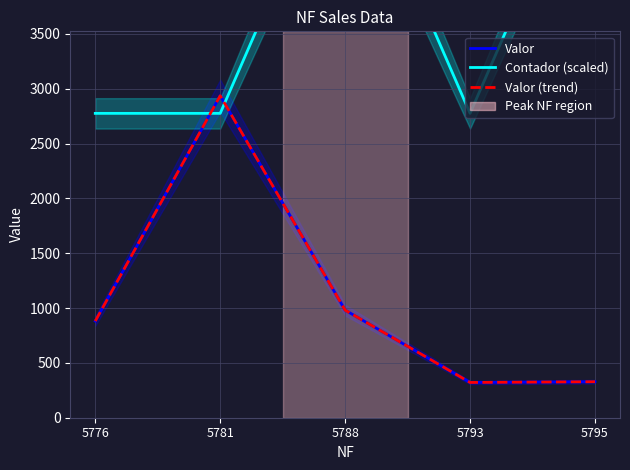

What is the maximum value shown in the chart?

5389.5